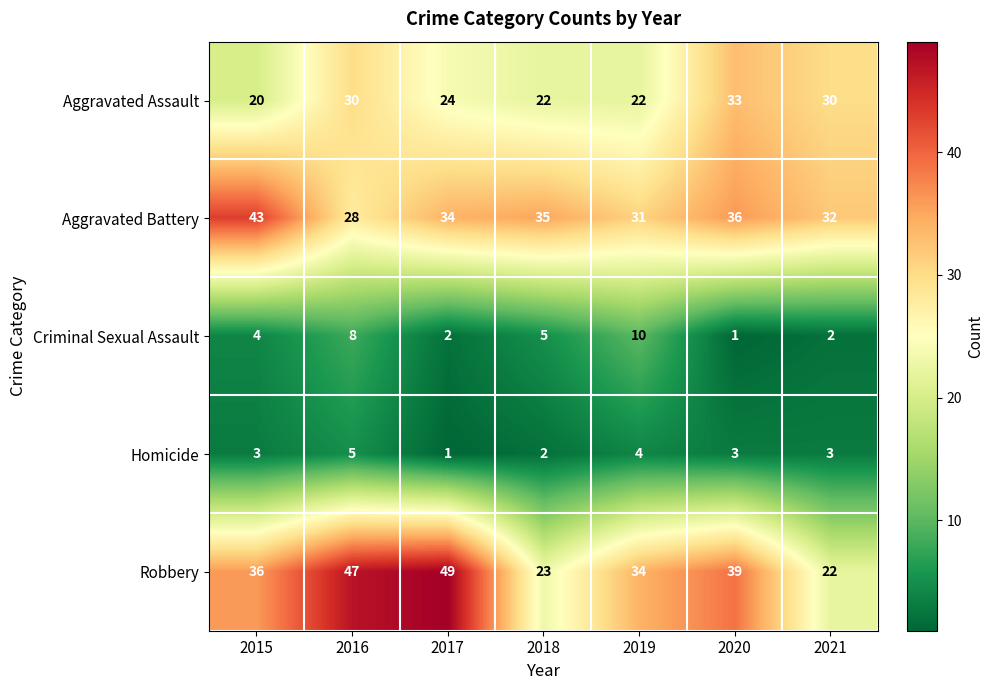

What is the sum of the Homicide values at 2016 and 2019?

9